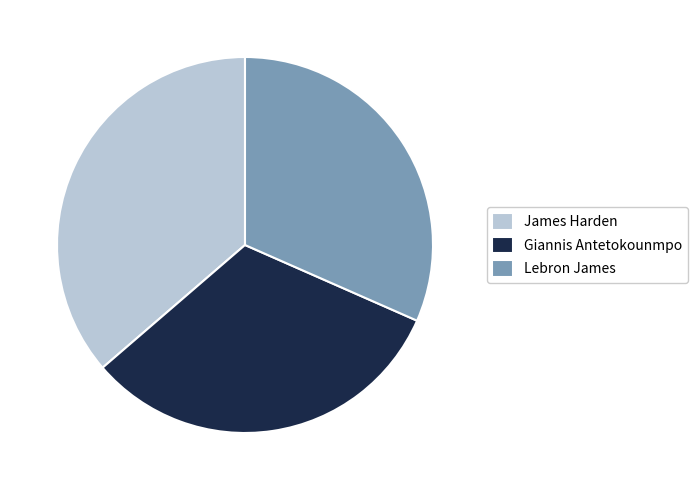

Count the number of slices in the pie.

3